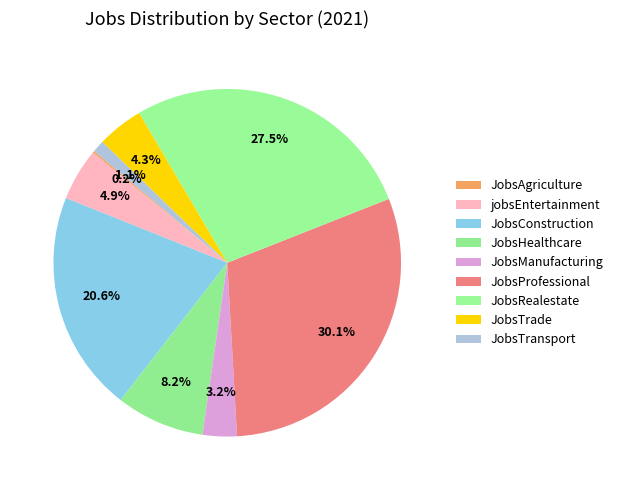

To the nearest percent, what portion does JobsConstruction represent?

21%